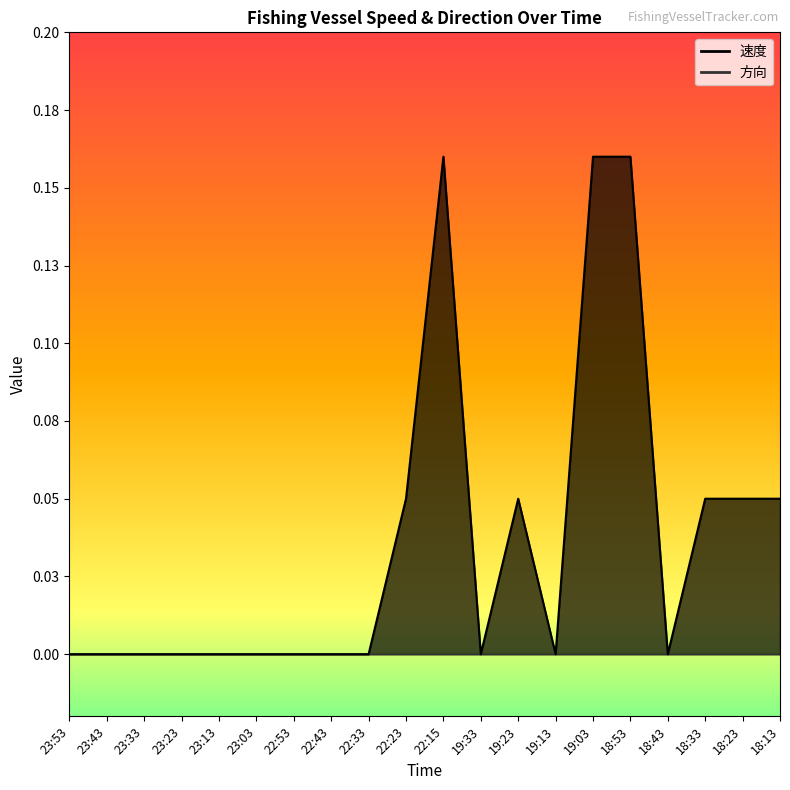

What is the label of the 7th point from the left?

22:53